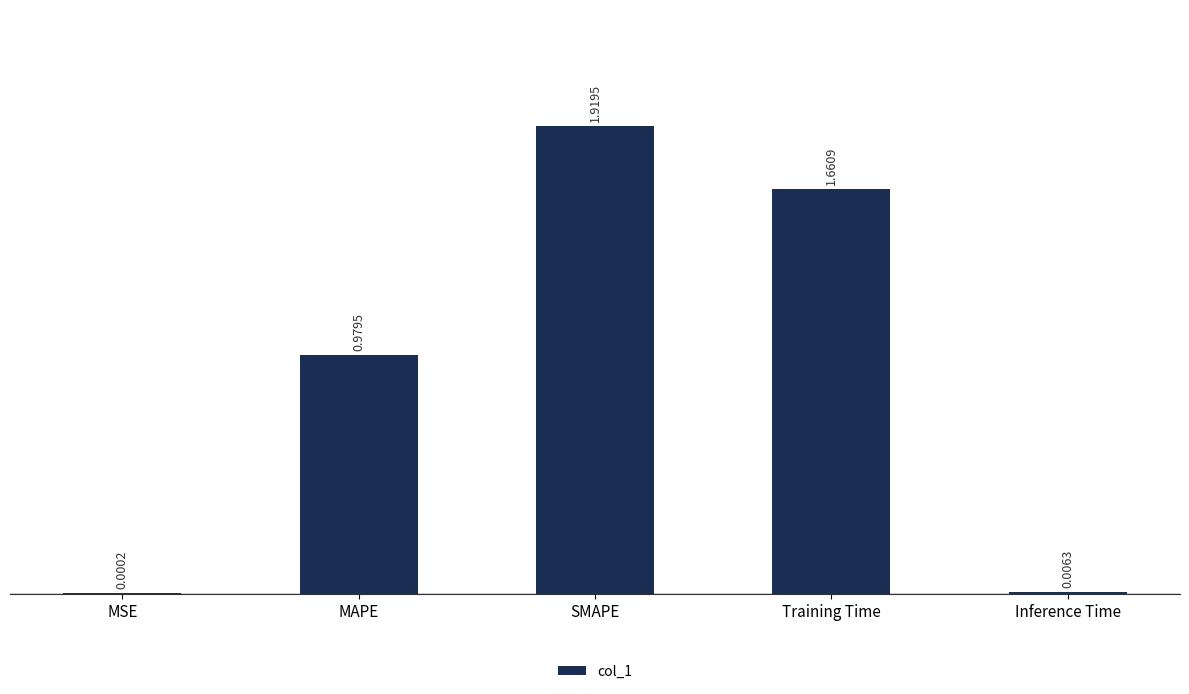

What is the sum of all values?

4.6